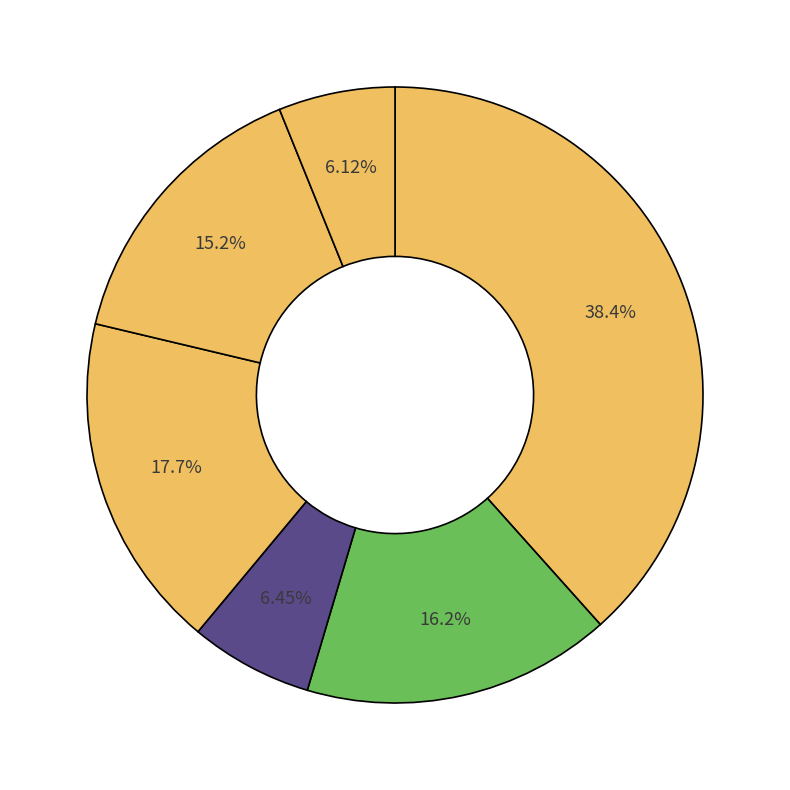

How many slices are in this pie chart?

6